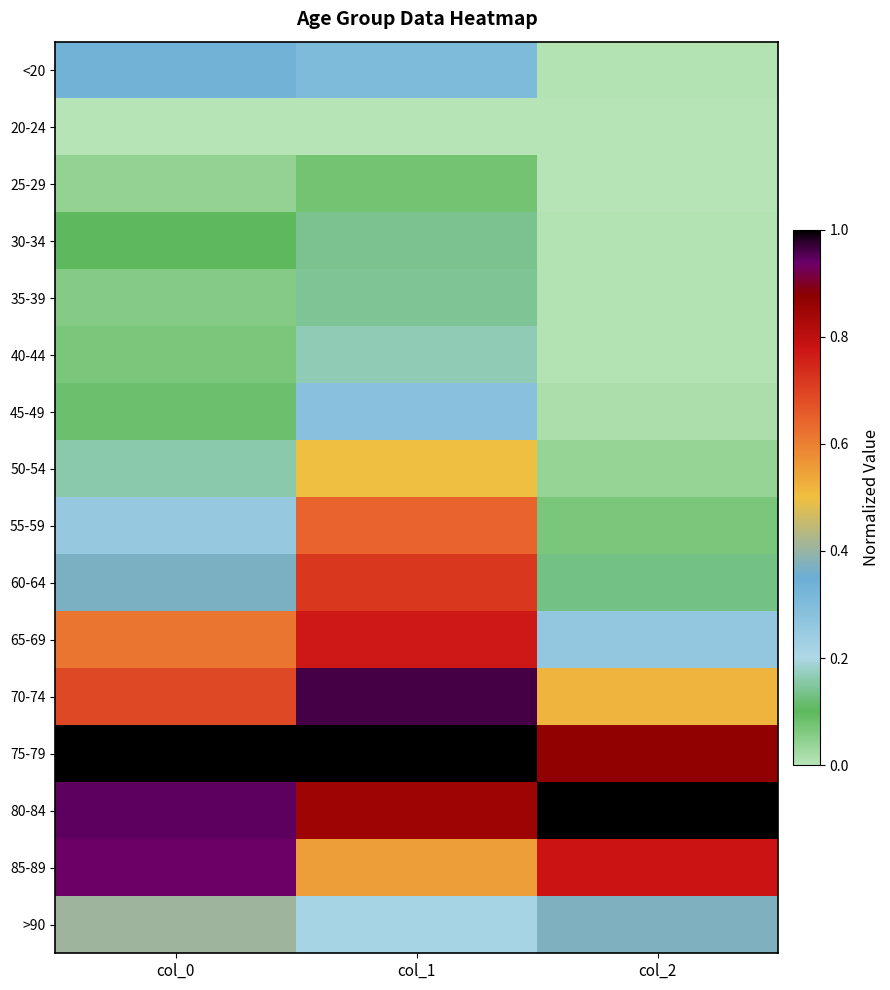

Reading left to right, list all the values displayed in this chart.

<20: col_0=0.3	col_1=0.3	col_2=0.0
20-24: col_0=0.0	col_1=0.0	col_2=0.0
25-29: col_0=0.0	col_1=0.1	col_2=0.0
30-34: col_0=0.1	col_1=0.1	col_2=0.0
35-39: col_0=0.1	col_1=0.1	col_2=0.0
40-44: col_0=0.1	col_1=0.2	col_2=0.0
45-49: col_0=0.1	col_1=0.3	col_2=0.0
50-54: col_0=0.2	col_1=0.5	col_2=0.0
55-59: col_0=0.3	col_1=0.6	col_2=0.1
60-64: col_0=0.4	col_1=0.7	col_2=0.1
65-69: col_0=0.6	col_1=0.8	col_2=0.3
70-74: col_0=0.7	col_1=1.0	col_2=0.5
75-79: col_0=1.0	col_1=1.0	col_2=0.9
80-84: col_0=0.9	col_1=0.9	col_2=1.0
85-89: col_0=0.9	col_1=0.6	col_2=0.8
>90: col_0=0.4	col_1=0.2	col_2=0.4